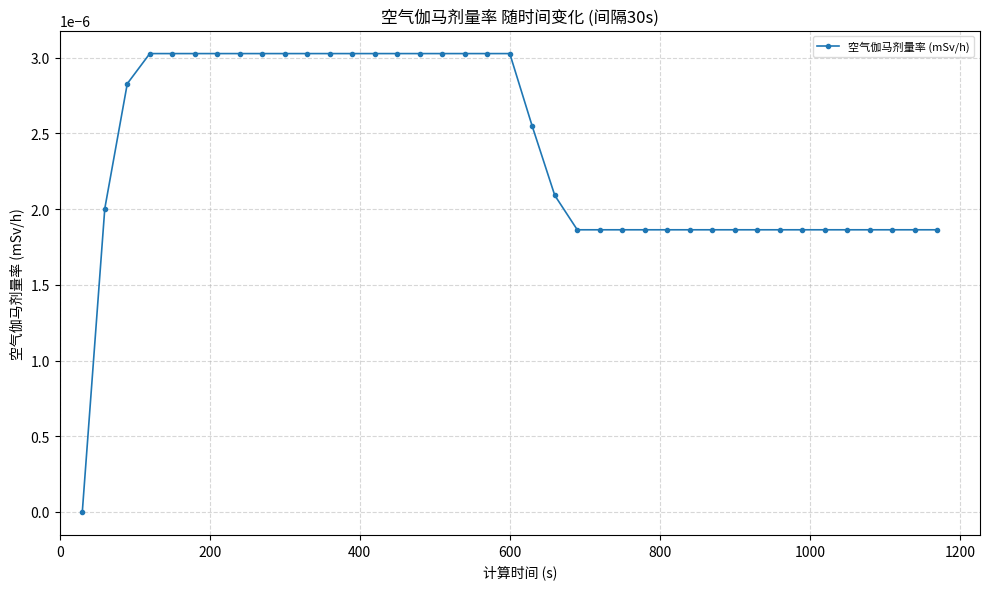

How many data points does each series have?

39